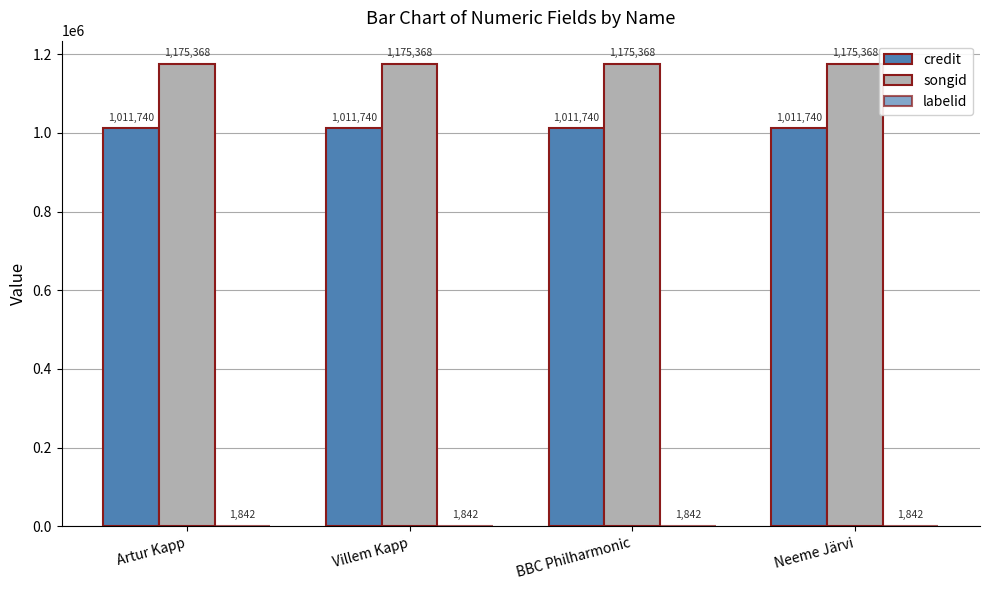

How many groups of bars are there?

4